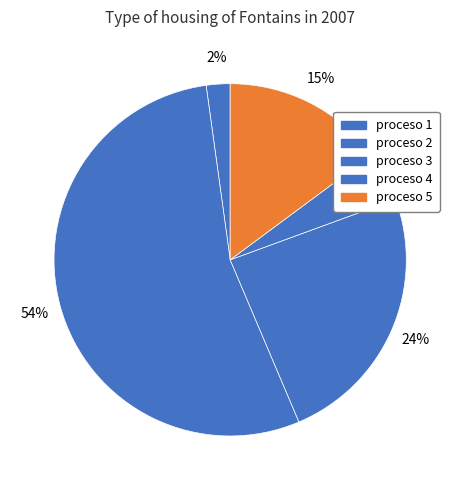

To the nearest percent, what is the average slice percentage?

20%